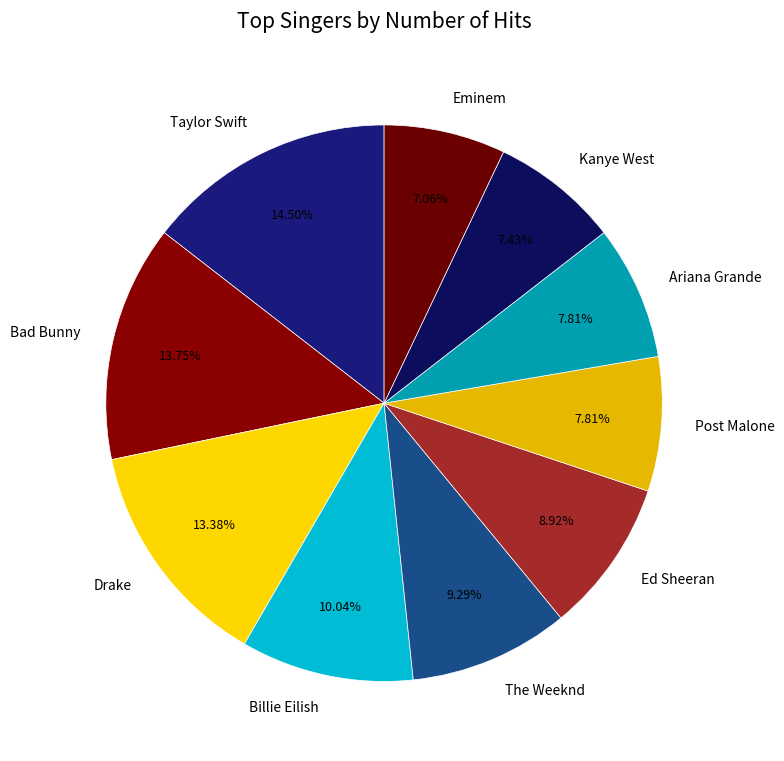

Does Eminem represent more than half of the total?

No